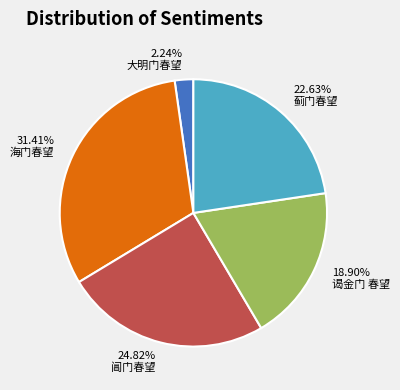

To the nearest percent, what is the average slice percentage?

20%